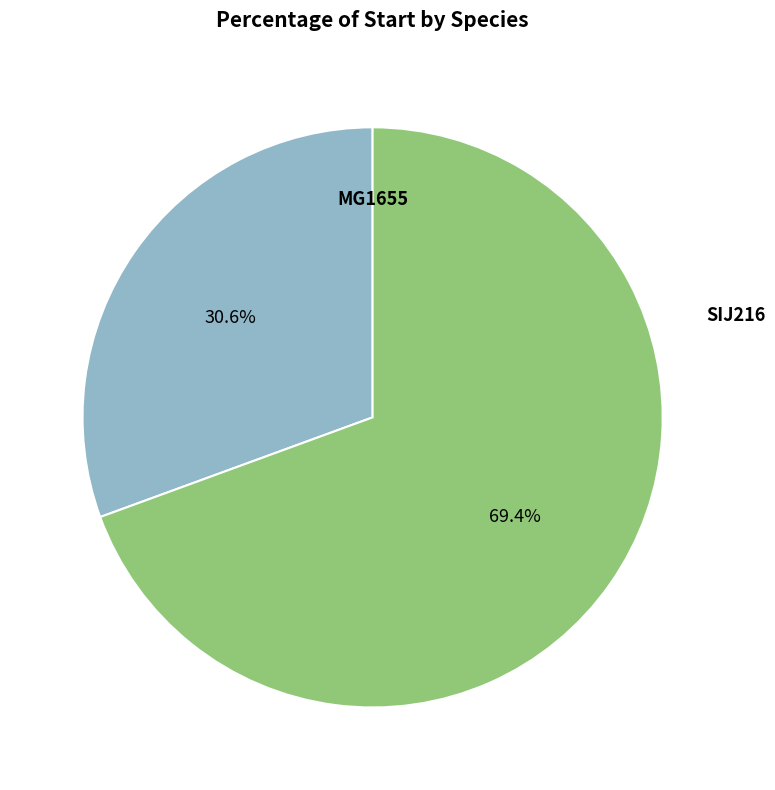

Does any single category account for the majority?

Yes